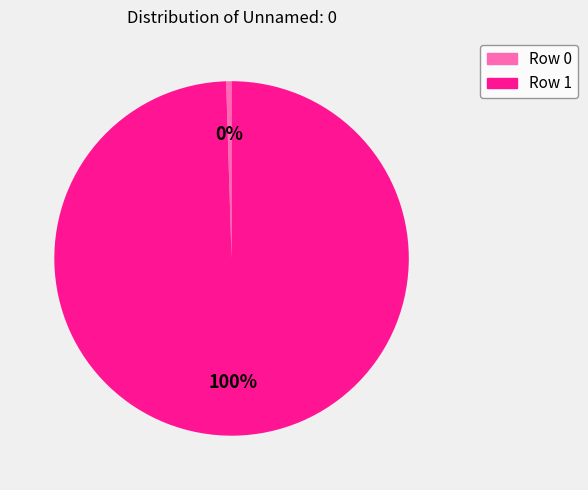

Do Row 1 and Row 0 together represent more than half of the pie?

Yes